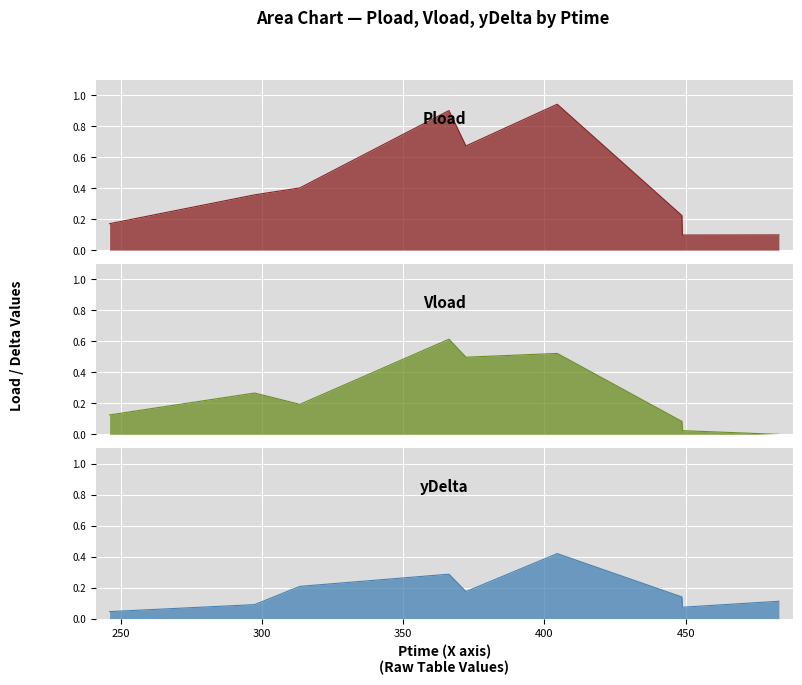

Reading left to right, extract all data points from this chart.

Pload: 245.982=0.2	297.336=0.4	313.362=0.4	366.168=0.9	372.186=0.7	404.52=0.9	448.68=0.2	448.872=0.1	483.03=0.1
Vload: 245.982=0.1	297.336=0.3	313.362=0.2	366.168=0.6	372.186=0.5	404.52=0.5	448.68=0.1	448.872=0.0	483.03=0.0
yDelta: 245.982=0.0	297.336=0.1	313.362=0.2	366.168=0.3	372.186=0.2	404.52=0.4	448.68=0.1	448.872=0.1	483.03=0.1